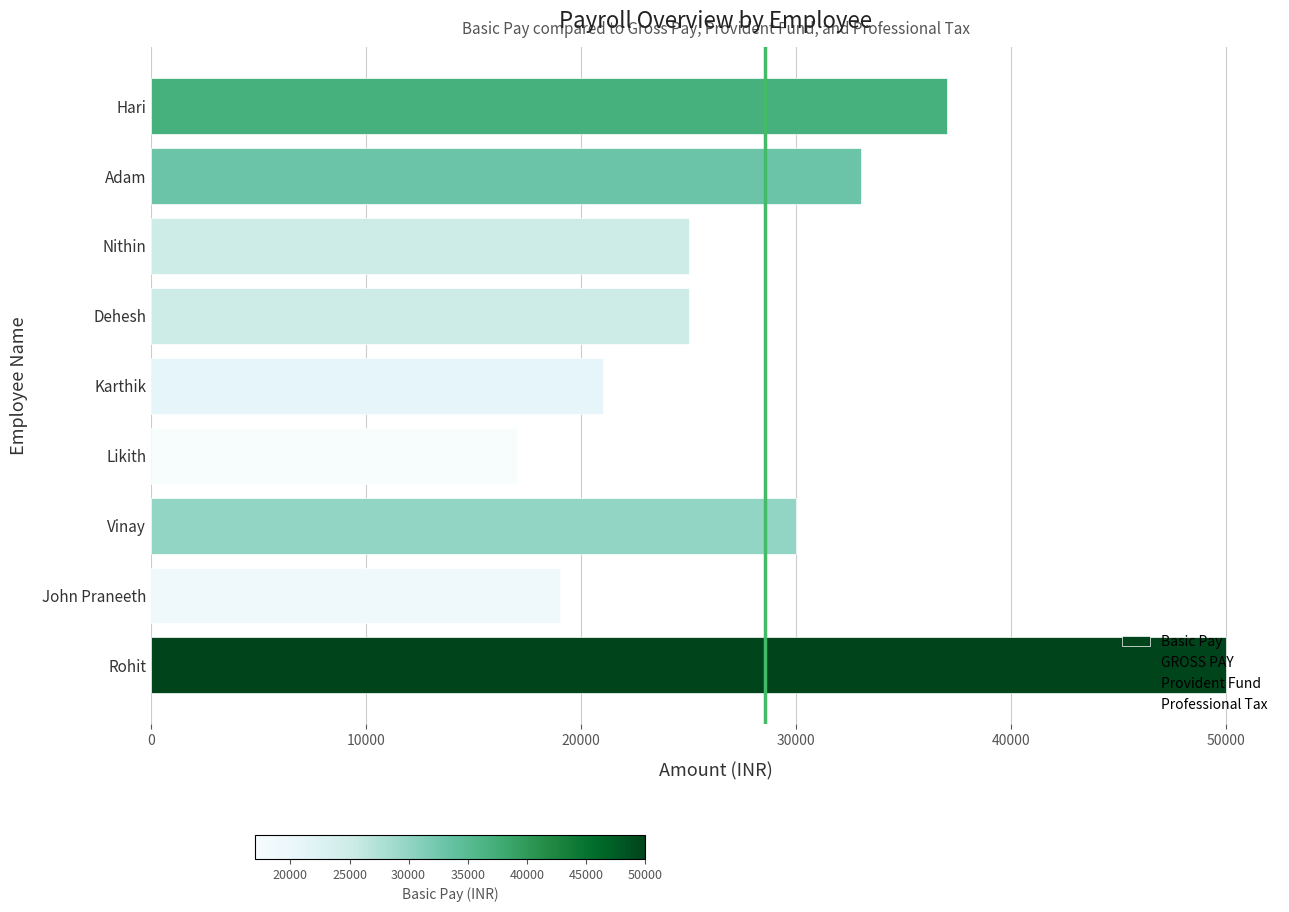

Are the bars horizontal?

Yes